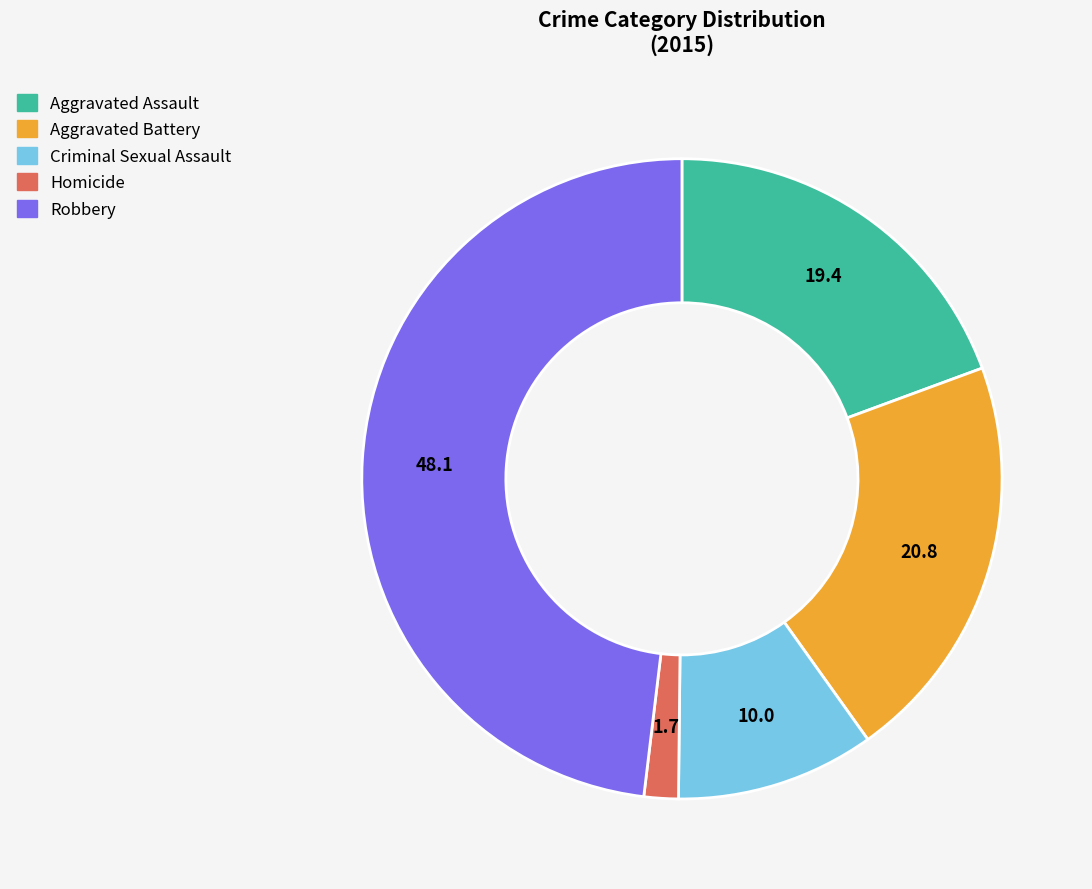

Is there a majority slice in this chart?

No